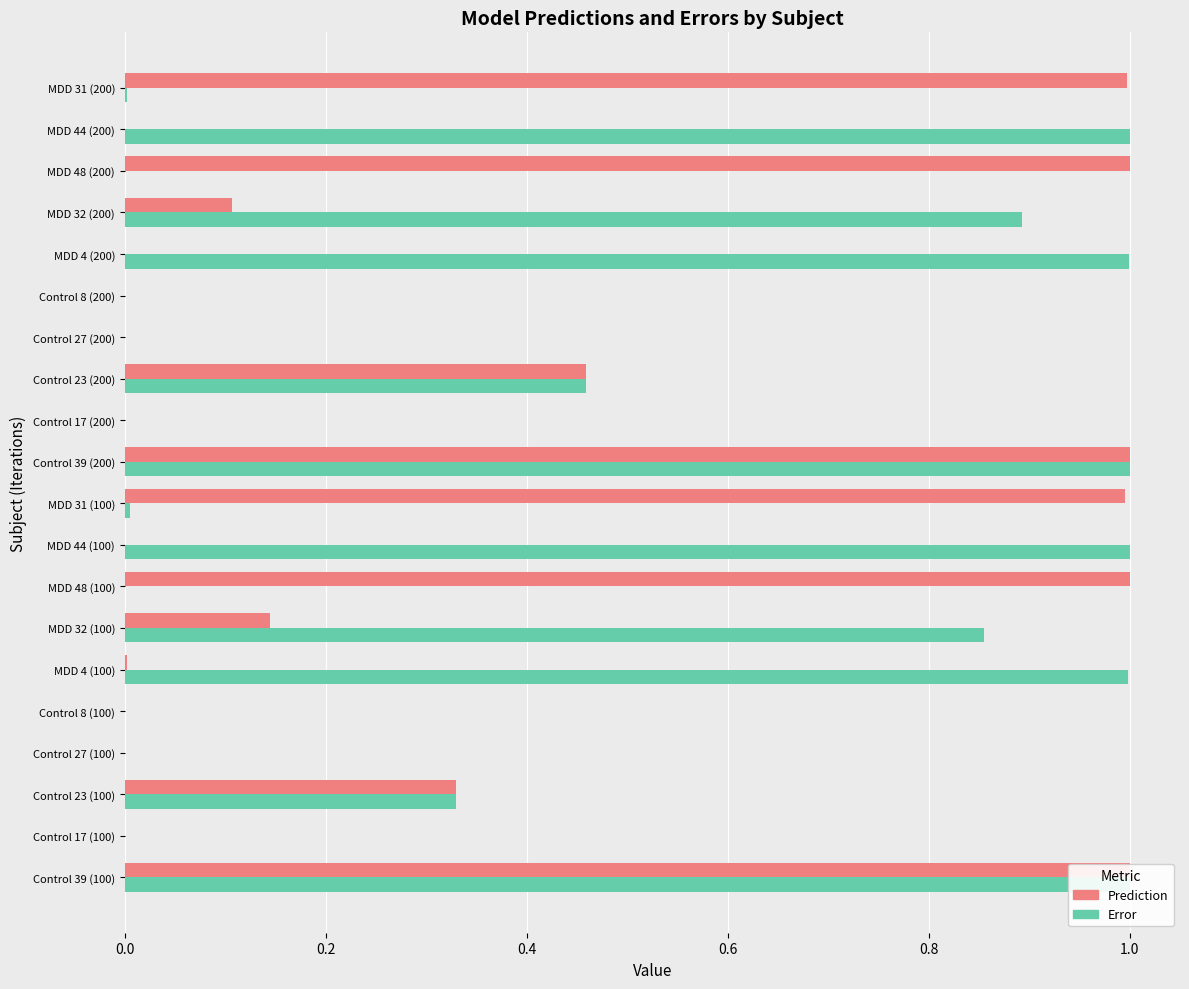

What is the sum of all Prediction values?

7.0